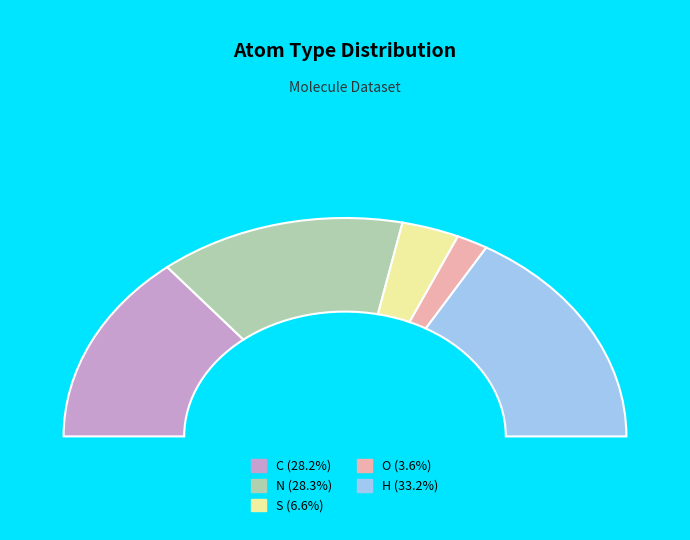

How many slices are in this pie chart?

5